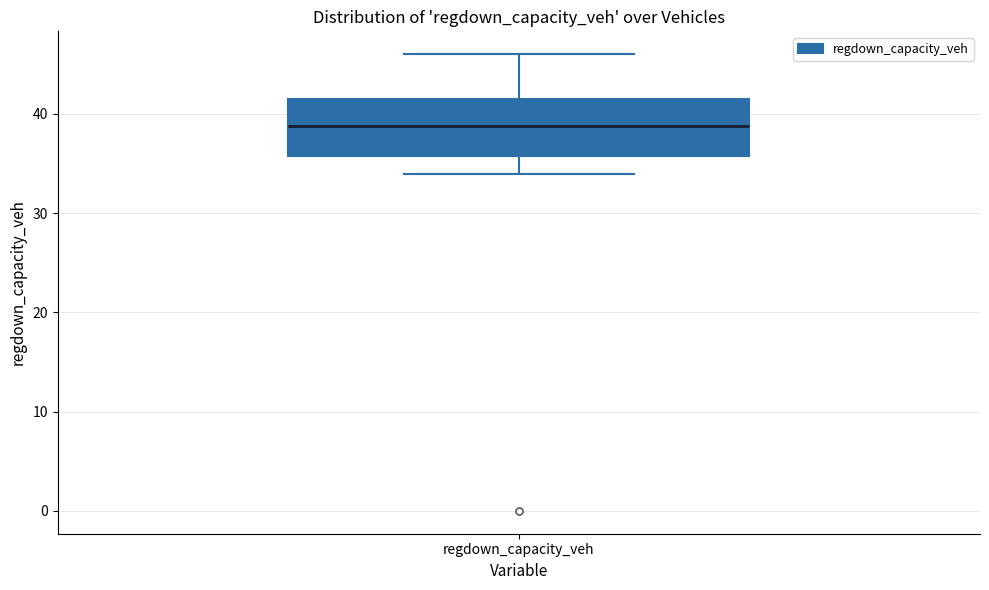

Read this box plot against the y-axis: the position of the median line, the range covered by the box, and the ends of both whiskers. The values are not printed on the chart, so give them approximately, as read against the axis.

median 39, box 36 to 42, whiskers 34 to 46